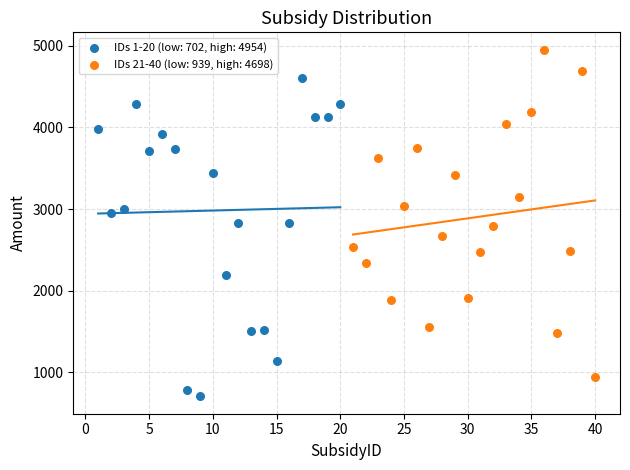

Which series contains the lowest Y value?

IDs 1-20 (low: 702, high: 4954)